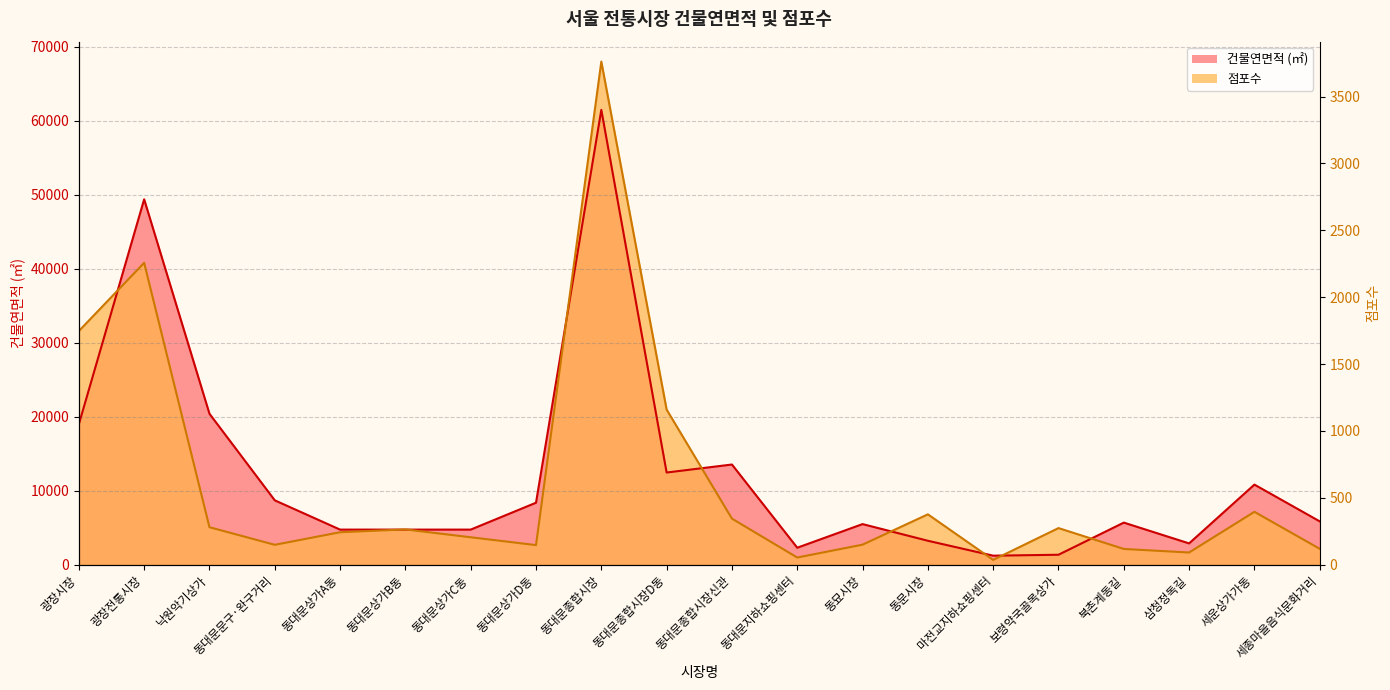

Does the chart have visible grid lines?

Yes